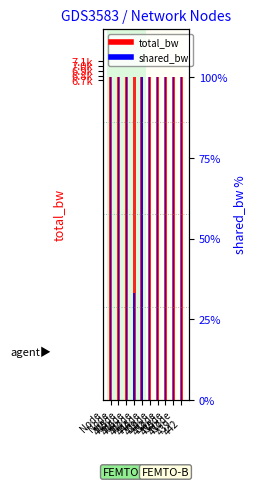

Does the chart contain any negative values?

No